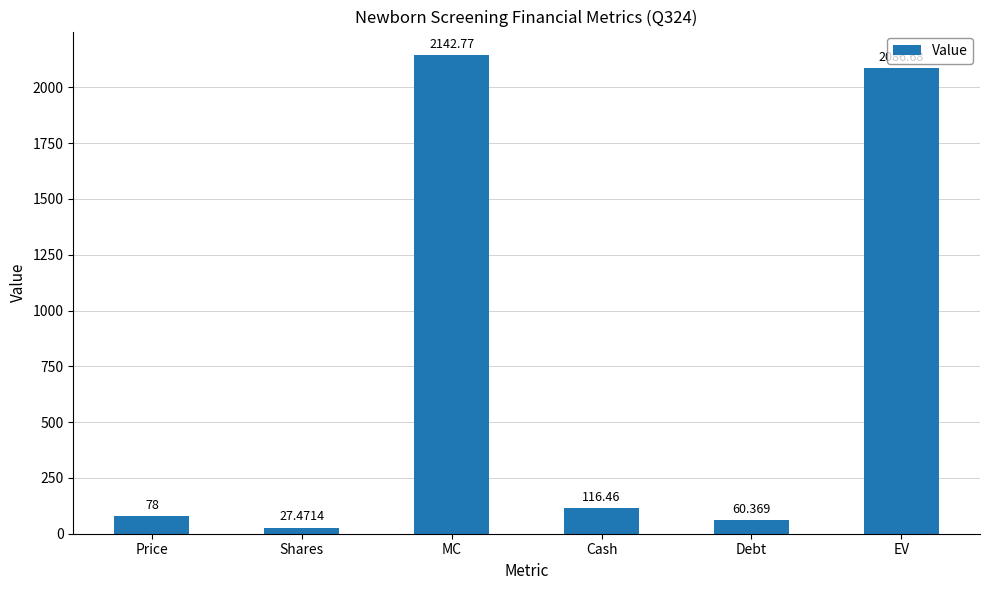

At which category does the chart reach its peak across all series?

MC